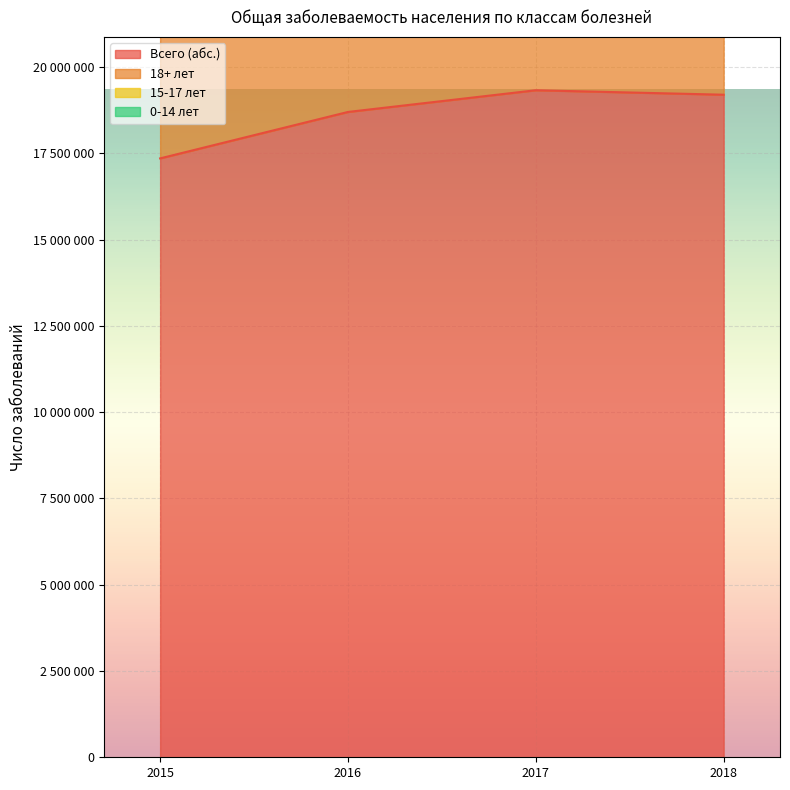

Does the chart display data point markers on the line(s)?

No